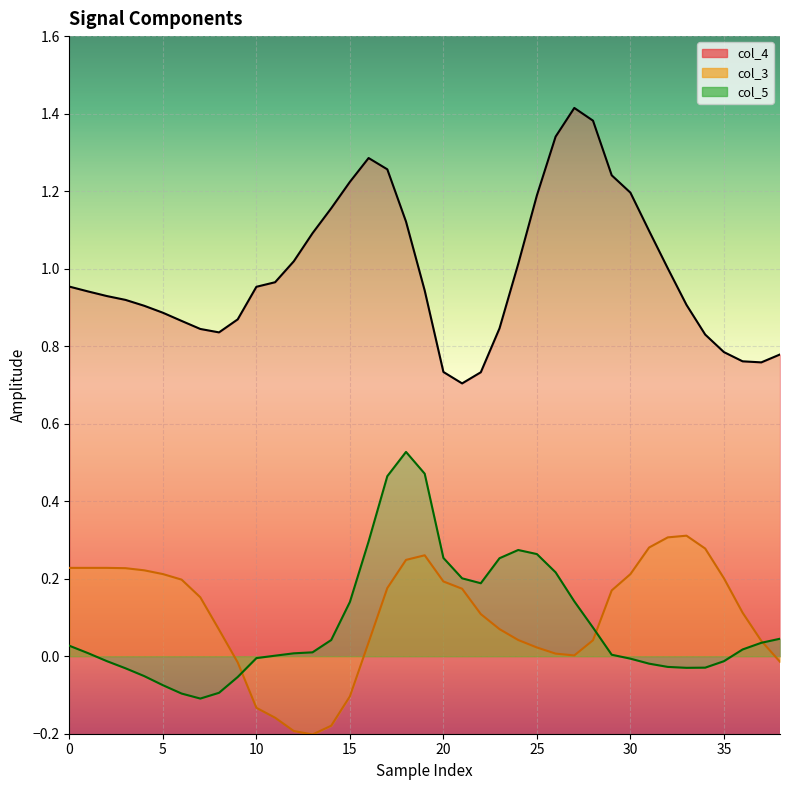

True or false: col_3 has a value of -0.2 at 11.

False